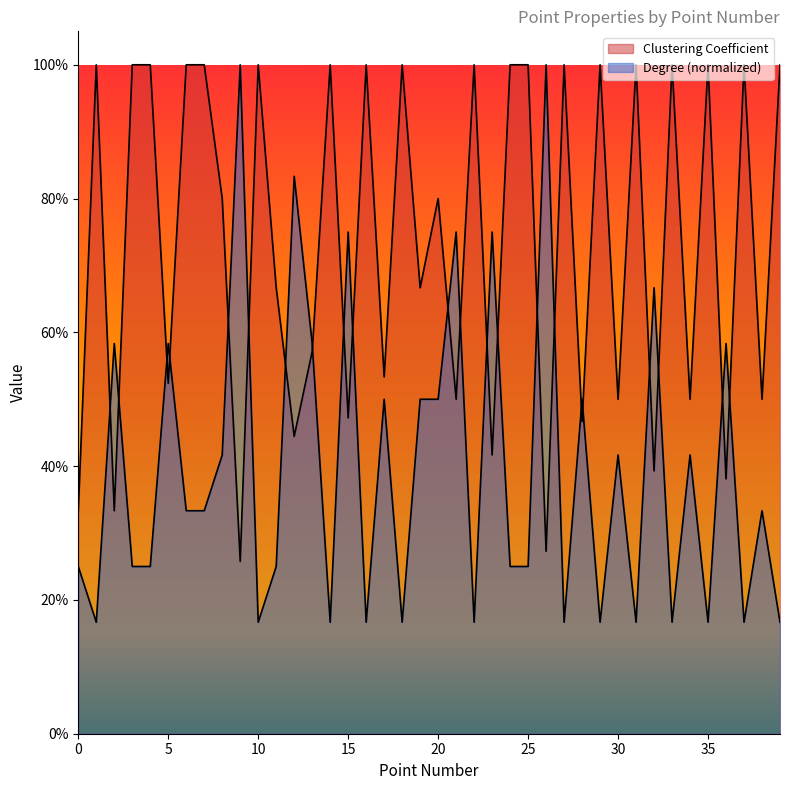

Reading left to right, list all the values displayed in this chart.

Clustering Coefficient: 0=0.3	1=1.0	2=0.3	3=1.0	4=1.0	5=0.5	6=1.0	7=1.0	8=0.8	9=0.3	10=1.0	11=0.7	12=0.4	13=0.6	14=1.0	15=0.5	16=1.0	17=0.5	18=1.0	19=0.7	20=0.8	21=0.5	22=1.0	23=0.4	24=1.0	25=1.0	26=0.3	27=1.0	28=0.5	29=1.0	30=0.5	31=1.0	32=0.4	33=1.0	34=0.5	35=1.0	36=0.4	37=1.0	38=0.5	39=1.0
Degree: 0=0.2	1=0.2	2=0.6	3=0.2	4=0.2	5=0.6	6=0.3	7=0.3	8=0.4	9=1.0	10=0.2	11=0.2	12=0.8	13=0.6	14=0.2	15=0.8	16=0.2	17=0.5	18=0.2	19=0.5	20=0.5	21=0.8	22=0.2	23=0.8	24=0.2	25=0.2	26=1.0	27=0.2	28=0.5	29=0.2	30=0.4	31=0.2	32=0.7	33=0.2	34=0.4	35=0.2	36=0.6	37=0.2	38=0.3	39=0.2